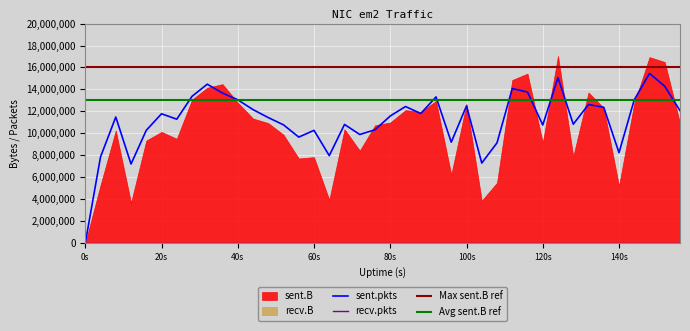

Reading left to right, transcribe all the data shown in this chart.

sent.B: 0=0	4=5282670	8=10253186	12=3677492	16=9337451	20=10130785	24=9500236	28=13069177	32=14153863	36=14481079	40=12798263	44=11348953	48=10931330	52=9871778	56=7710142	60=7827935	64=3933816	68=10371207	72=8424255	76=10728328	80=10987194	84=12109656	88=11955490	92=12943688	96=6236138	100=12676082	104=3861766	108=5497839	112=14857098	116=15438567	120=9160780	124=17051518	128=7903092	132=13718186	136=12313420	140=5203452	144=12734474	148=16941866	152=16496228	156=10925550
sent.pkts: 0=0	4=15706	8=22971	12=14407	16=20548	20=23559	24=22571	28=26742	32=28949	36=27331	40=26111	44=24321	48=22867	52=21541	56=19308	60=20540	64=15929	68=21616	72=19787	76=20642	80=23158	84=24882	88=23606	92=26630	96=18382	100=24994	104=14580	108=18265	112=28156	116=27517	120=21510	124=30150	128=21658	132=25247	136=24735	140=16470	144=26102	148=30914	152=28568	156=24132
recv.B: 0=0	4=0	8=0	12=0	16=0	20=0	24=0	28=0	32=0	36=0	40=0	44=0	48=0	52=0	56=0	60=0	64=0	68=0	72=0	76=0	80=0	84=0	88=0	92=0	96=0	100=0	104=0	108=0	112=0	116=0	120=0	124=0	128=0	132=0	136=0	140=0	144=0	148=0	152=0	156=0
recv.pkts: 0=0	4=0	8=0	12=0	16=0	20=0	24=0	28=0	32=0	36=0	40=0	44=0	48=0	52=0	56=0	60=0	64=0	68=0	72=0	76=0	80=0	84=0	88=0	92=0	96=0	100=0	104=0	108=0	112=0	116=0	120=0	124=0	128=0	132=0	136=0	140=0	144=0	148=0	152=0	156=0